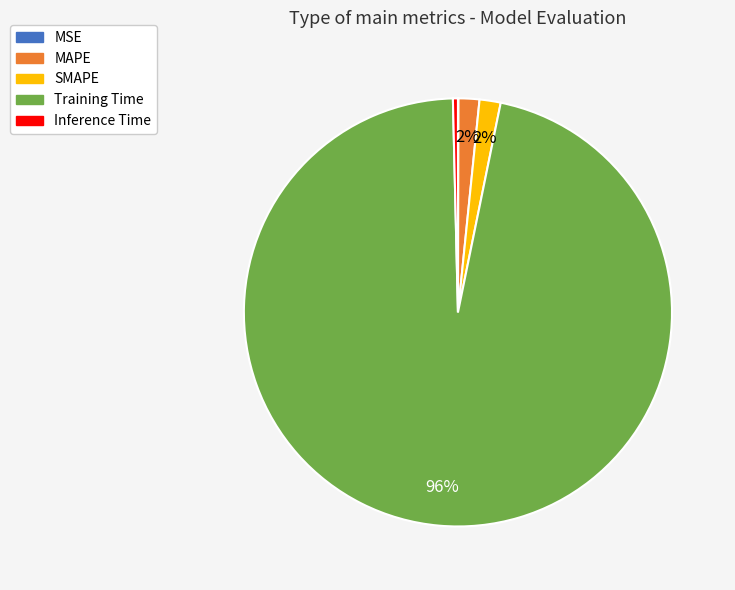

To the nearest percent, what is the combined percentage of Inference Time and SMAPE?

2%